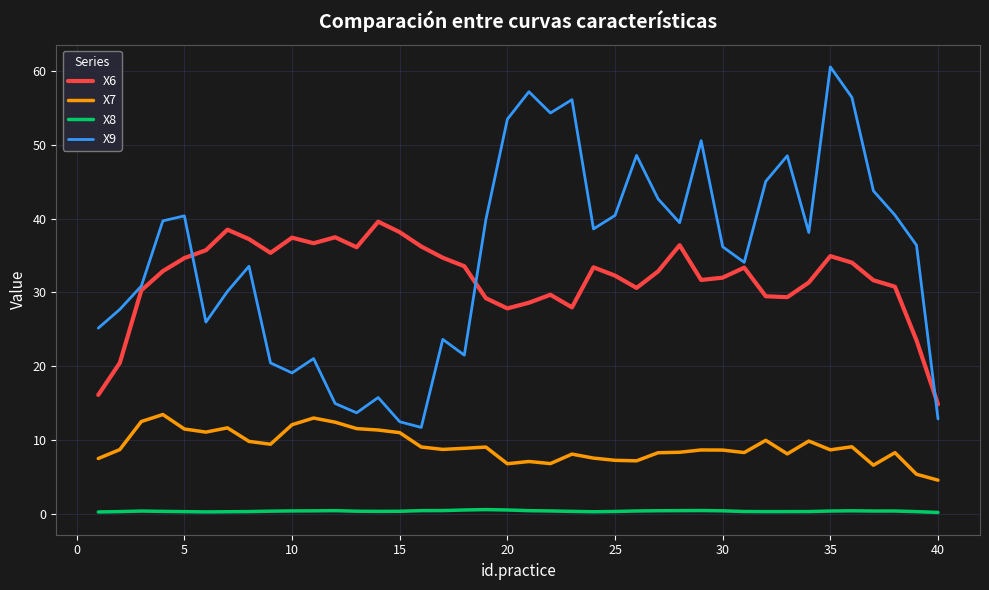

What is the maximum value shown in the chart?

60.6